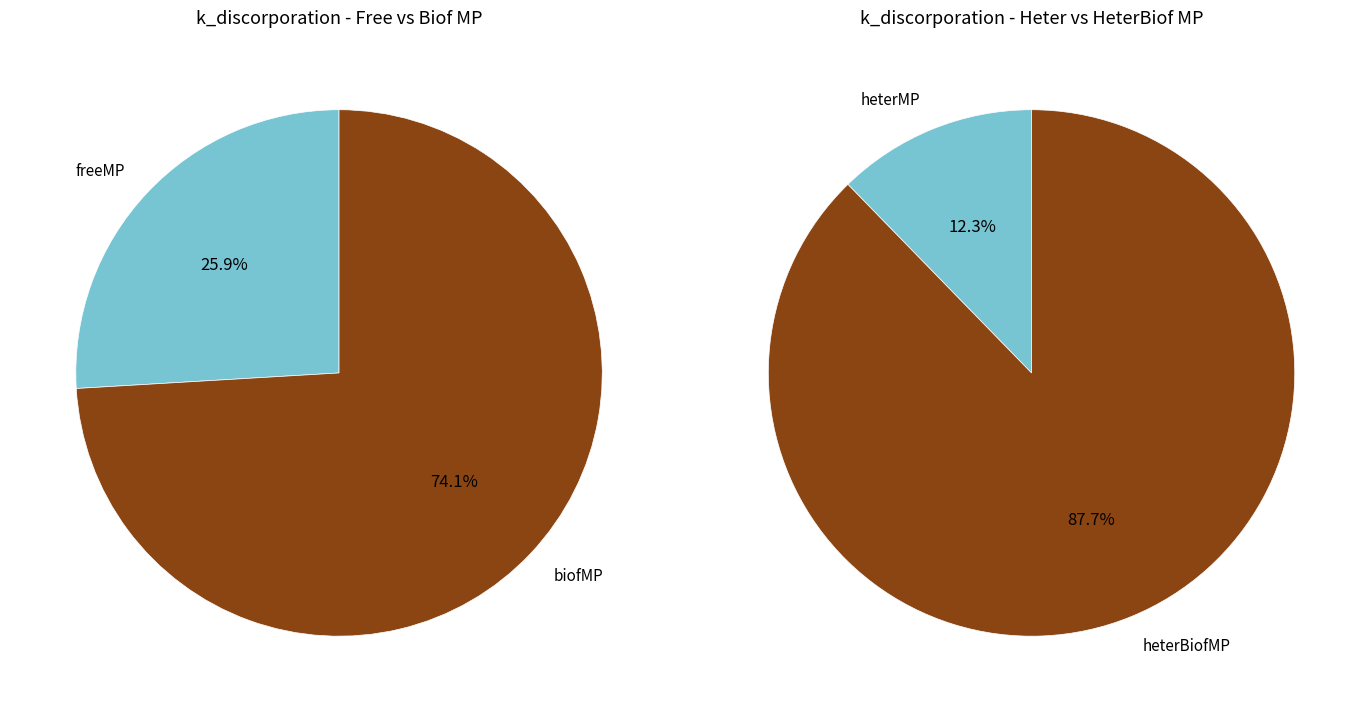

Count the number of slices in the pie.

4